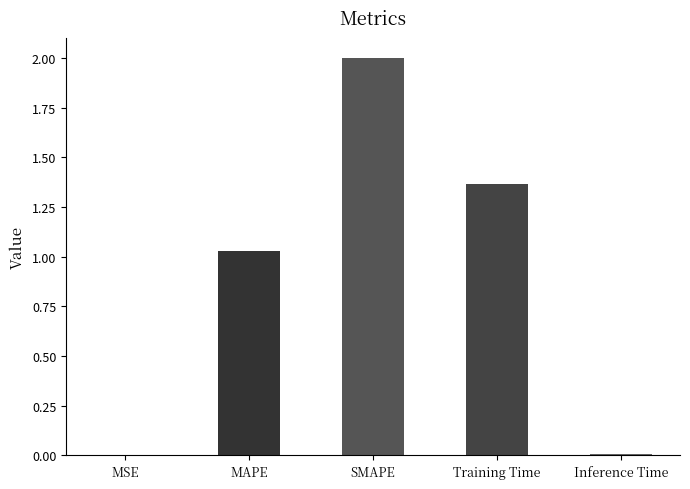

At which category does the chart reach its peak across all series?

SMAPE